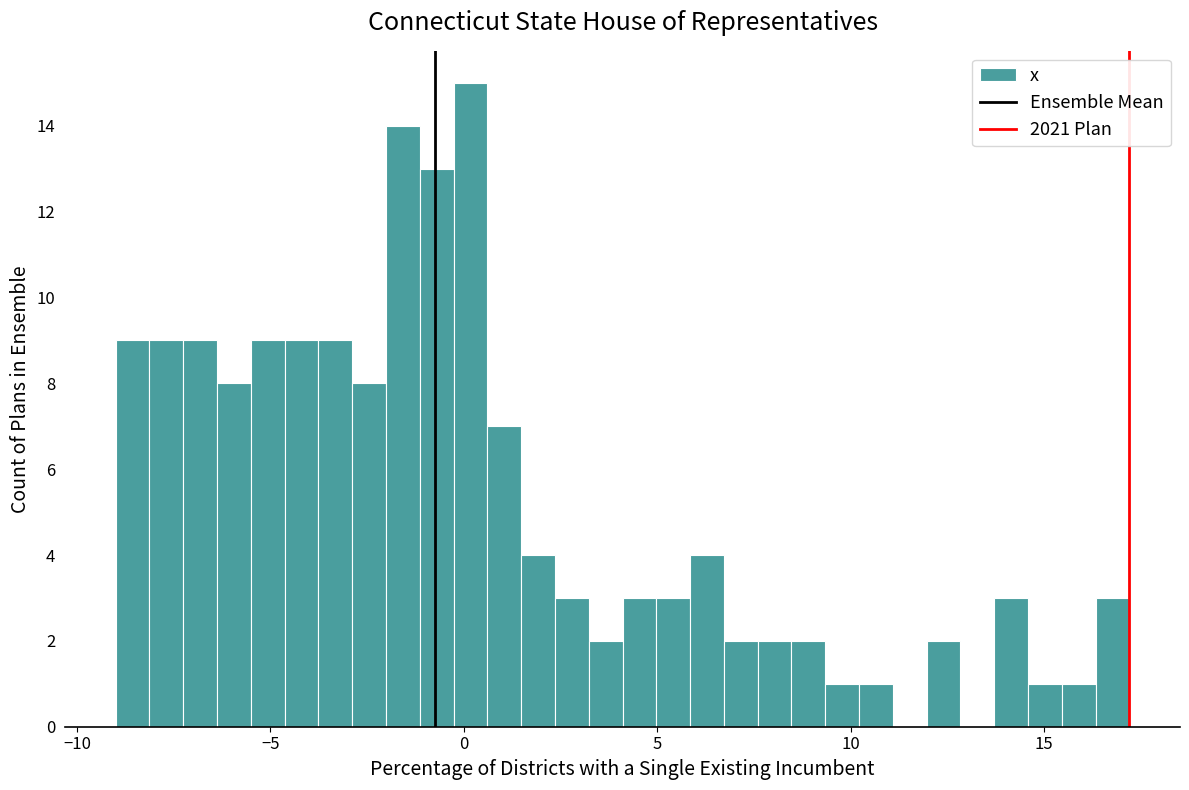

Read against the x-axis, roughly where is the centre of the tallest bar?

0.0